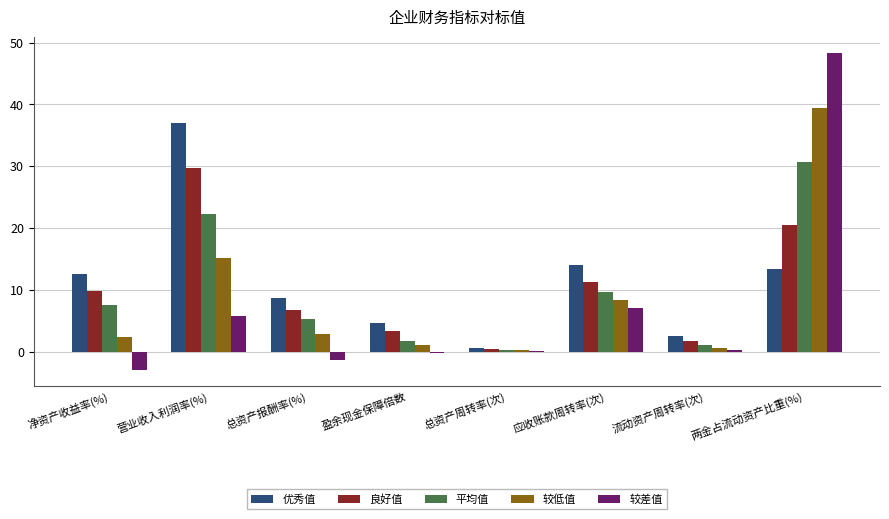

Are the bars horizontal?

No